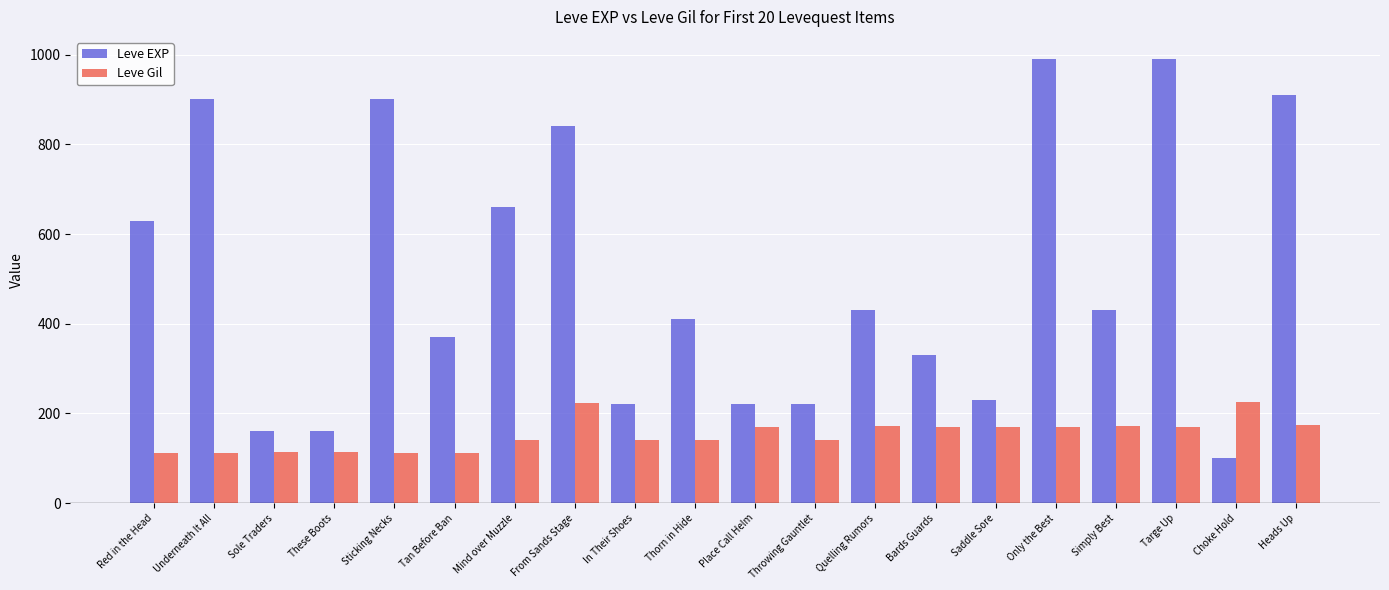

What is the label of the 8th bar from the right?

Quelling Rumors